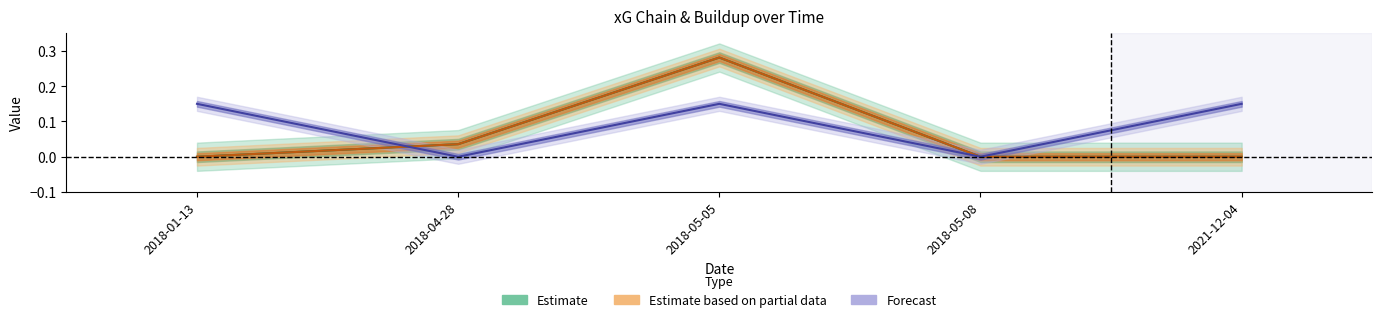

What position from the left is 2018-05-08?

4